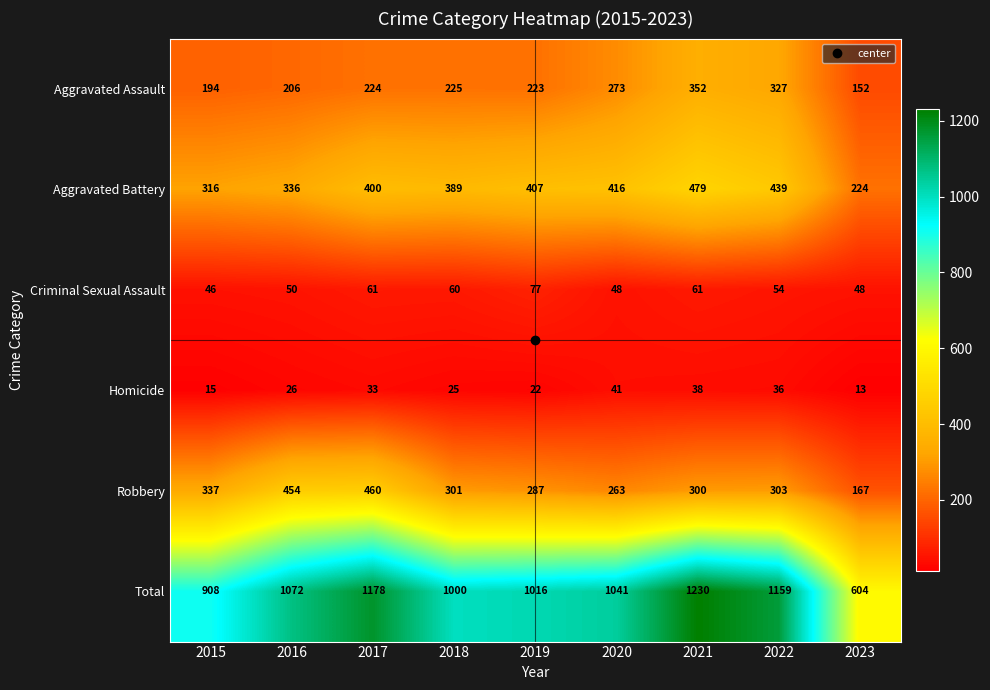

Rank the series at 2017 from lowest to highest value.

Homicide, Criminal Sexual Assault, Aggravated Assault, Aggravated Battery, Robbery, Total